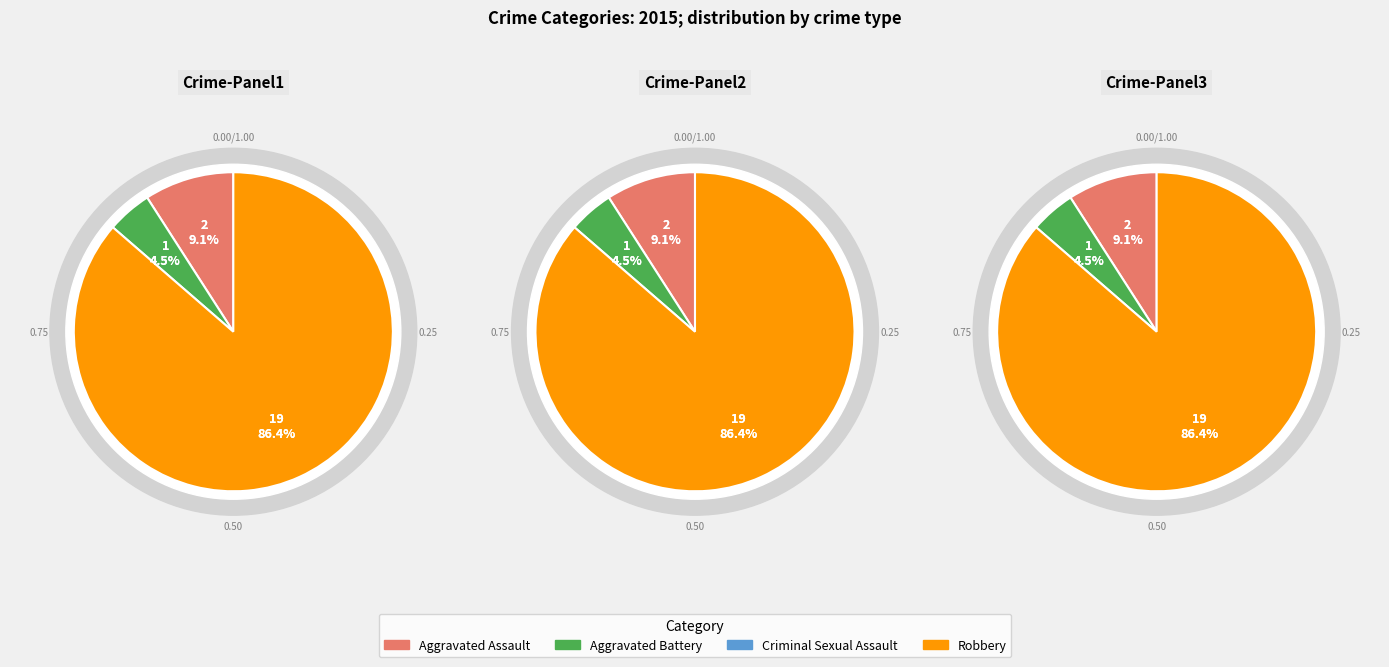

To the nearest percent, what portion does Robbery represent?

86%